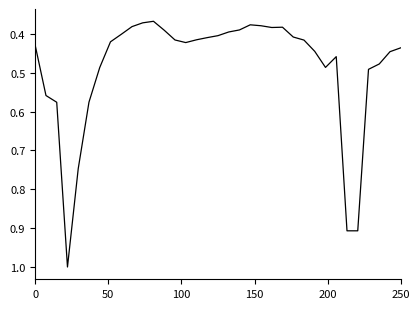

What is the maximum value shown in the chart?

1.0